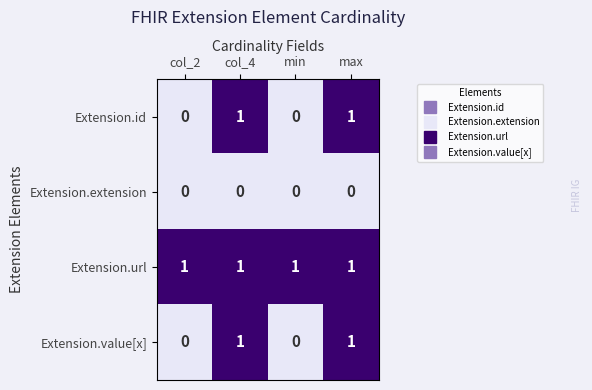

True or false: Extension.url has a value of 0 at col_4.

False